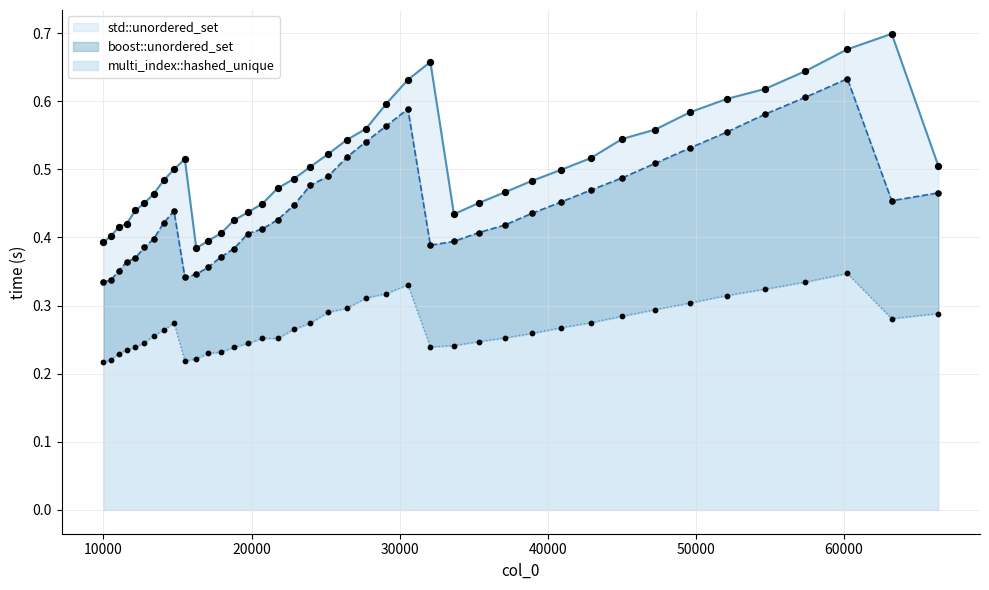

Which series contains the highest Y value?

std::unordered_set